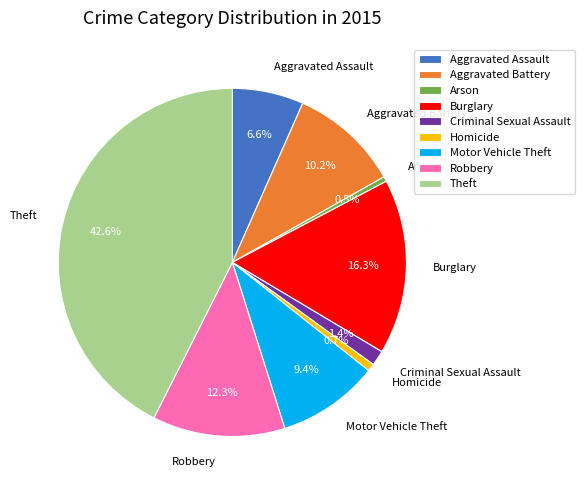

Between Aggravated Assault and Criminal Sexual Assault, which is larger?

Aggravated Assault